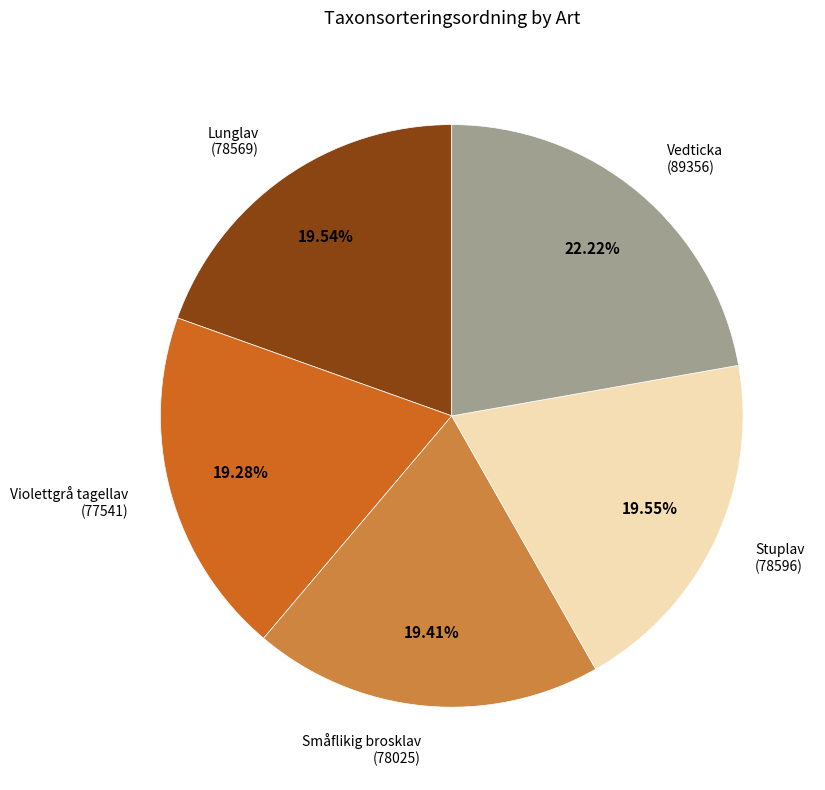

What percentage is NOT represented by Lunglav?

80.5%